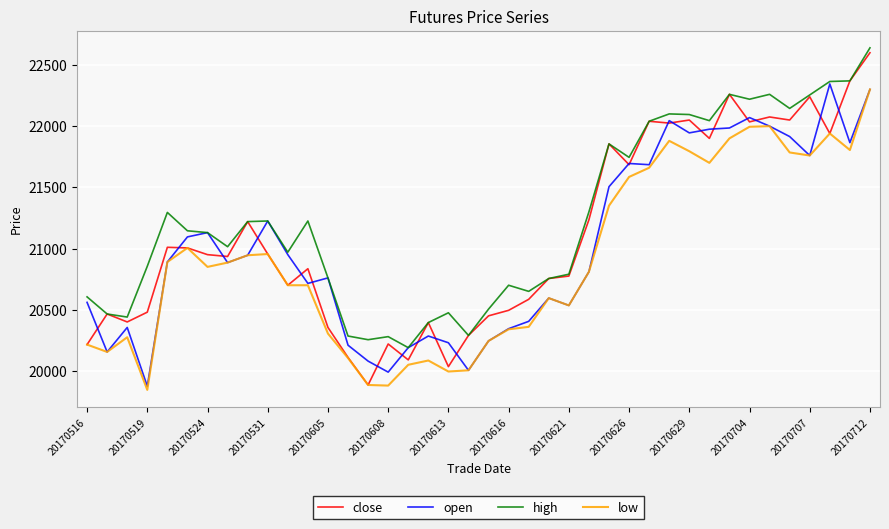

Is this an area chart (filled region under the line)?

No